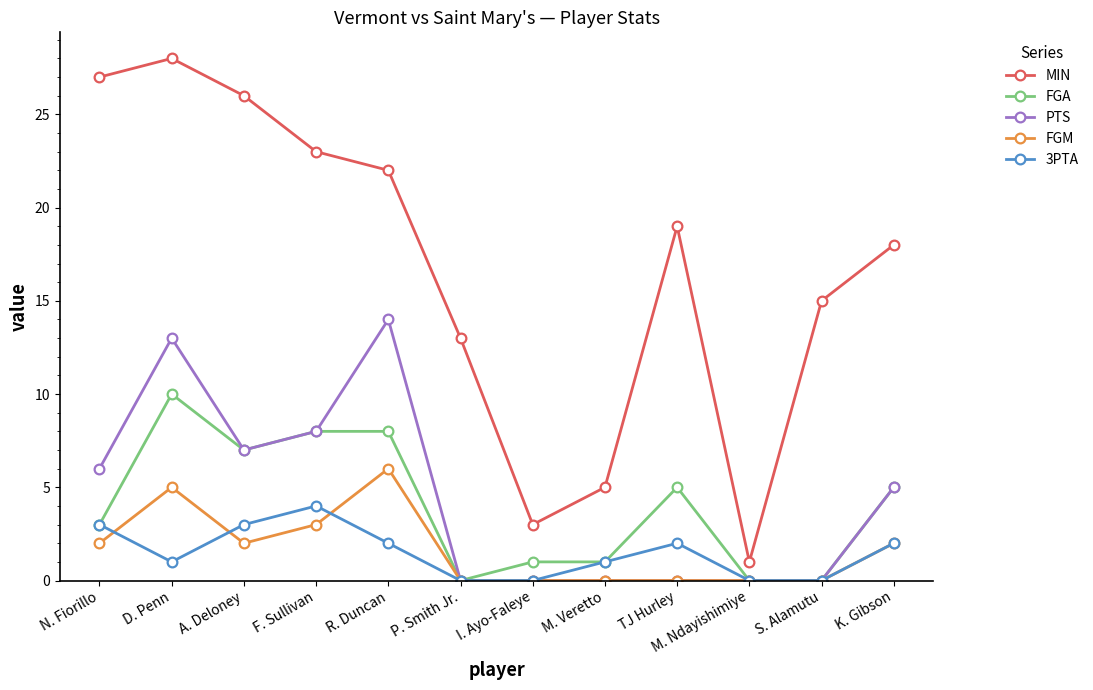

Between D. Penn and I. Ayo-Faleye, which series saw the biggest shift?

MIN